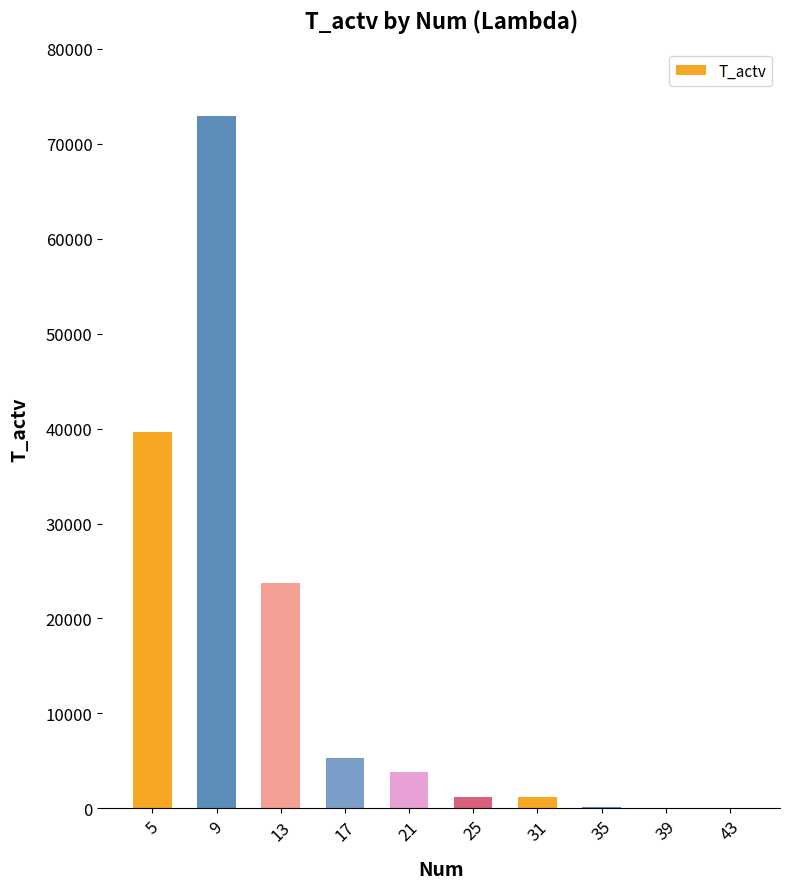

What is the maximum value shown in the chart?

72912